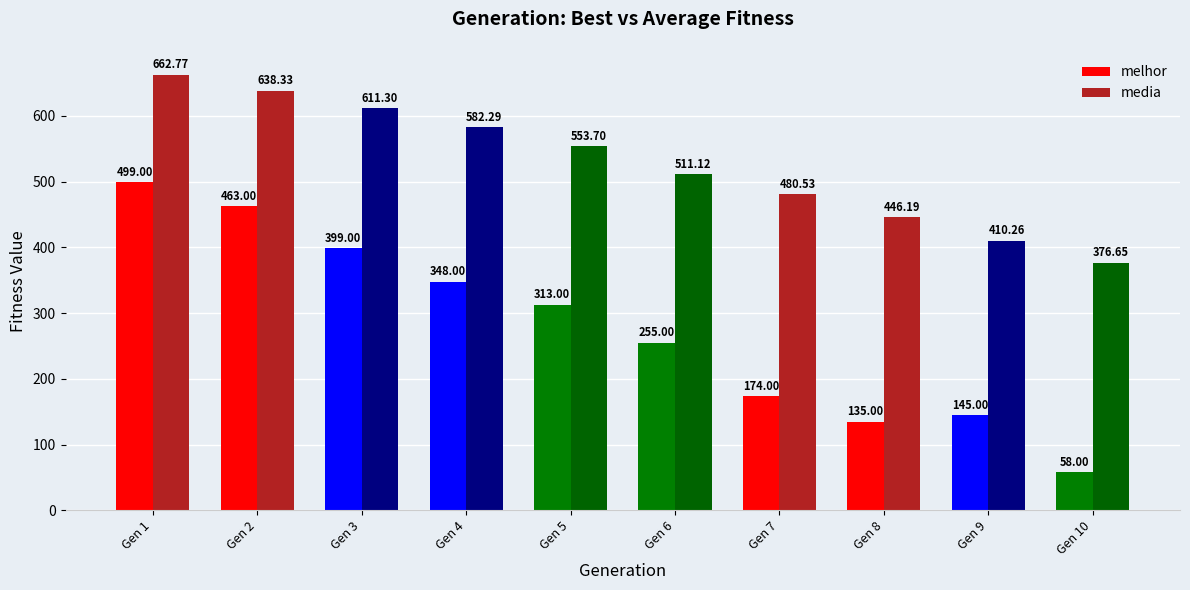

At which category is the sum across all series the highest?

Gen 1